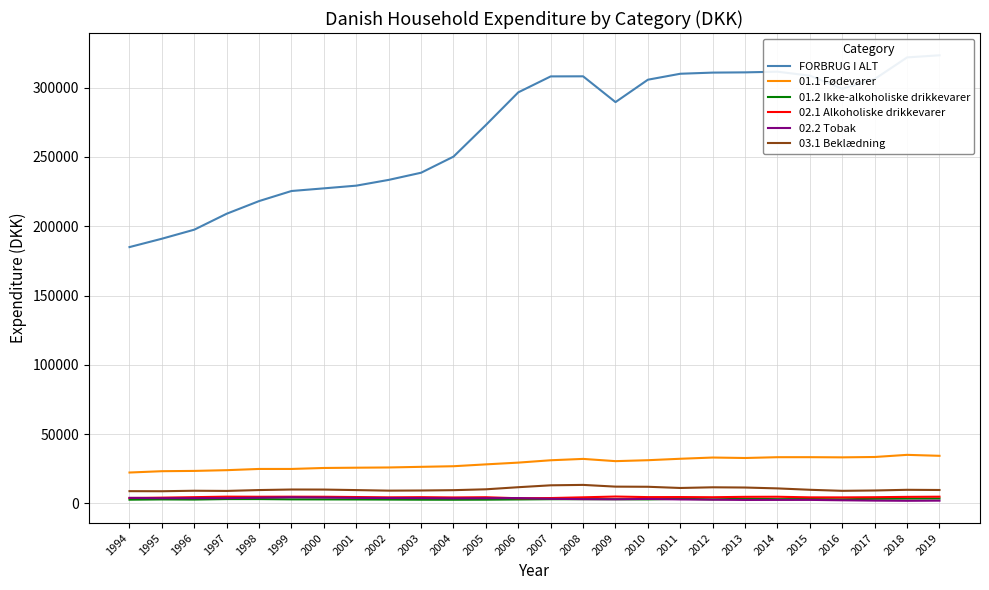

At which label does 03.1 Beklædning reach its minimum?

1995